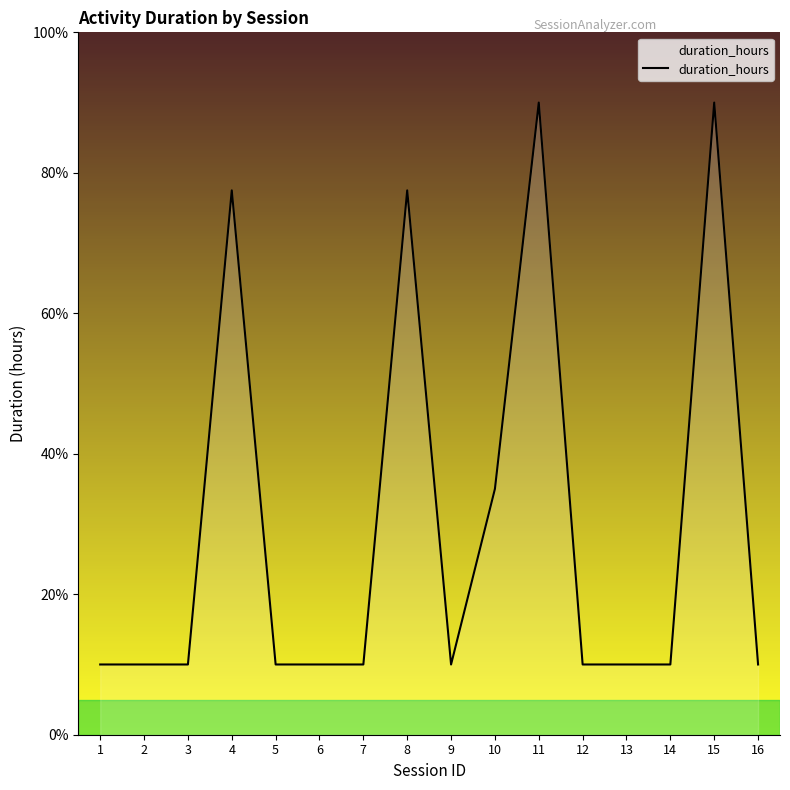

The chart shows a value of 4.5 at 4. True or false?

False